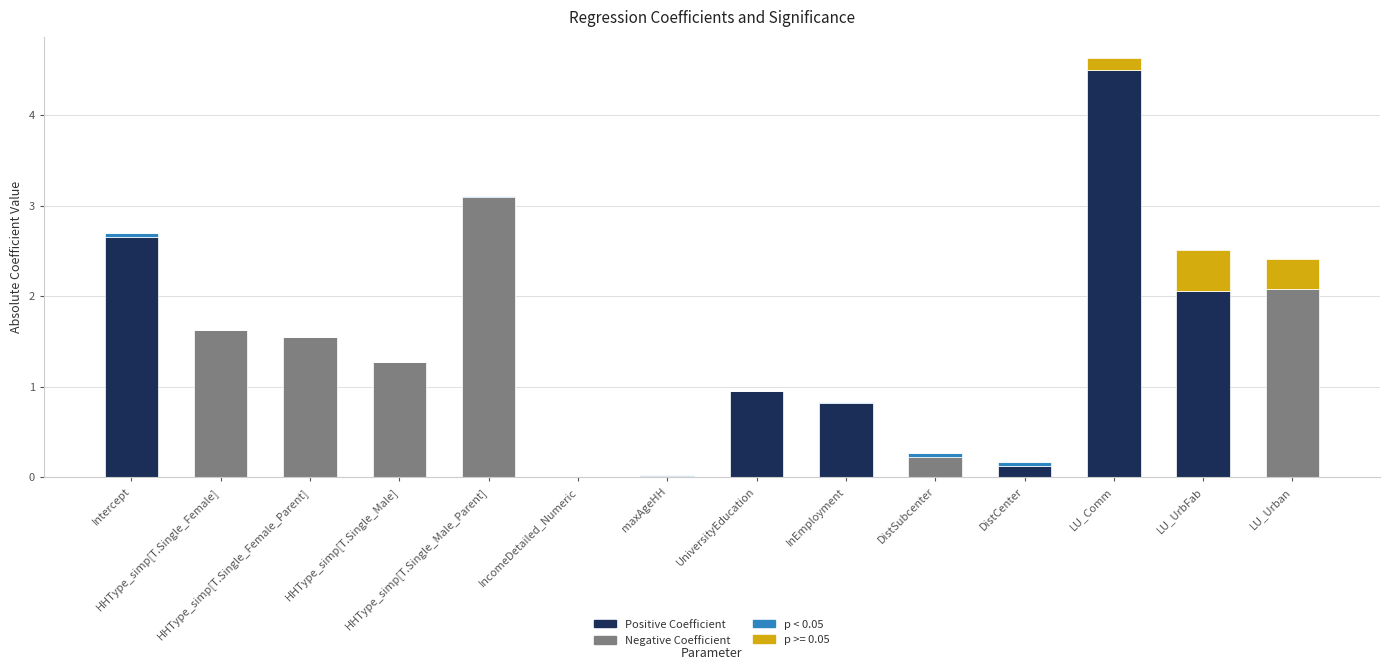

What is the highest value of the Positive Coefficient series?

4.5